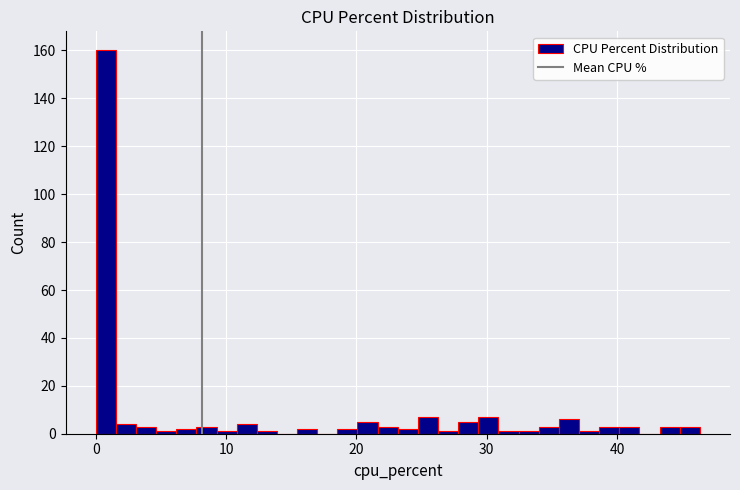

Around what value on the x-axis is the tallest bar? Give the approximate position of its centre, as read against the axis.

1